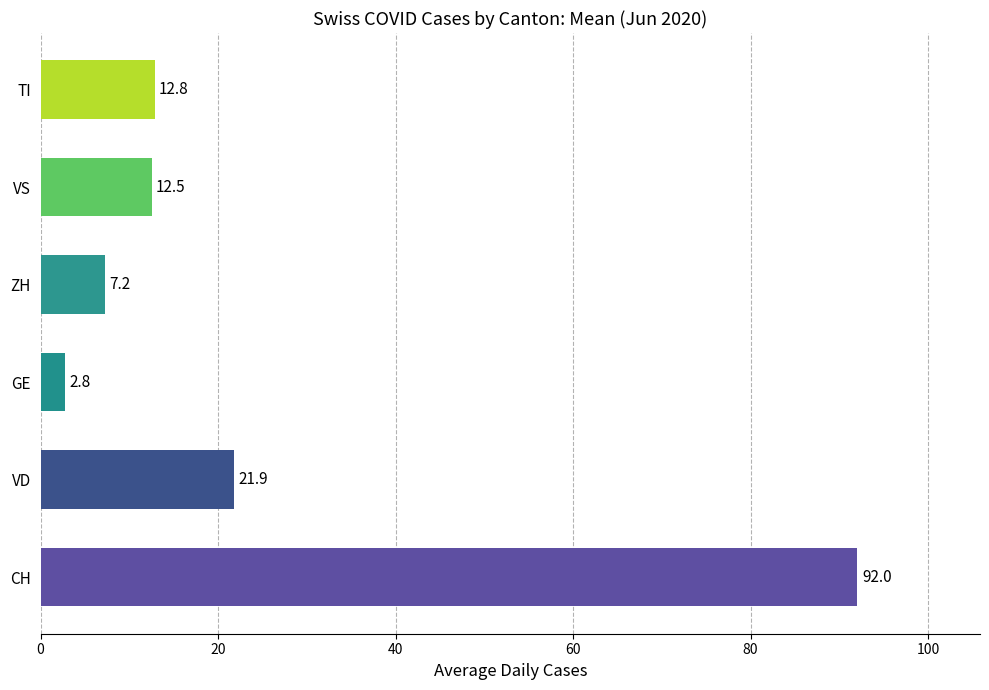

What is the sum of the values at ZH and VD?

29.1